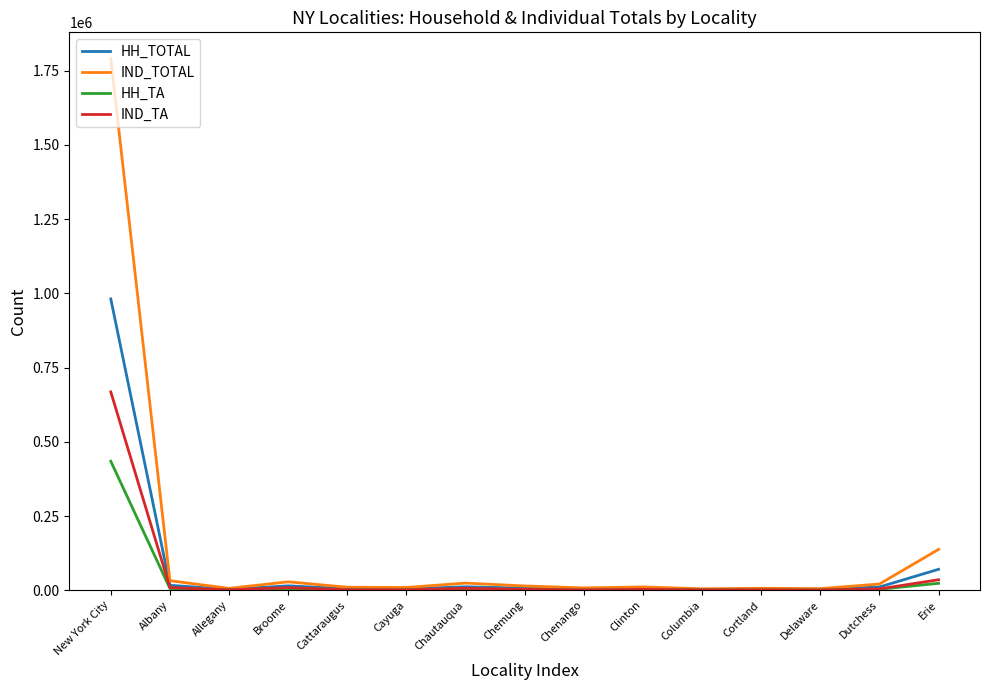

Is the value of IND_TA at Dutchess greater than the value of IND_TOTAL at Dutchess?

No